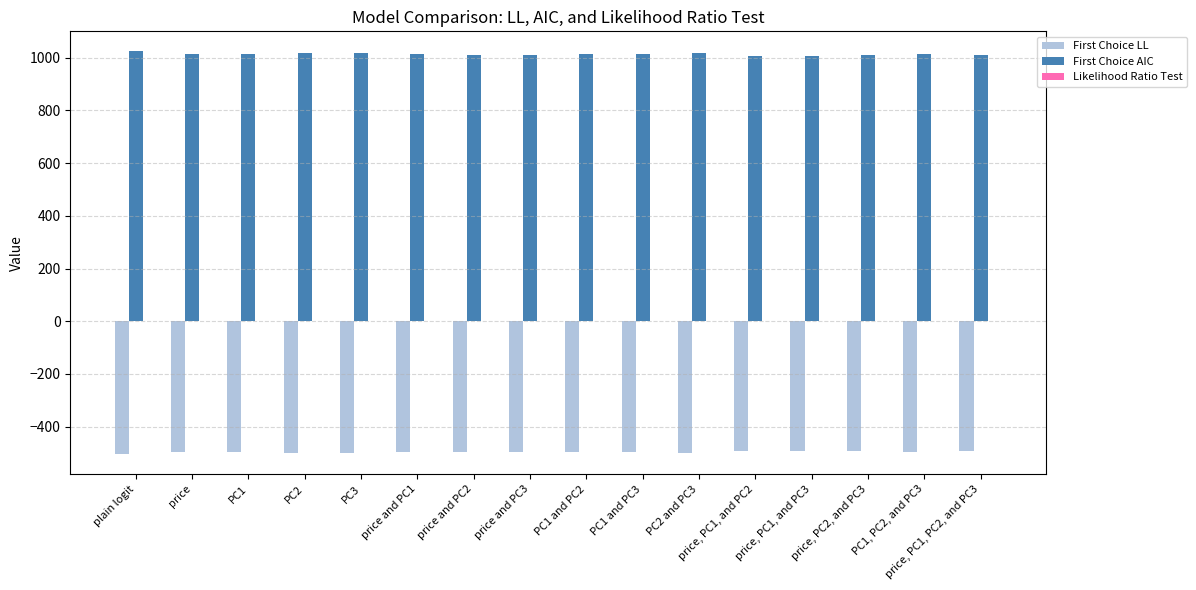

Read the First Choice AIC value at PC2 and PC3.

1018.0